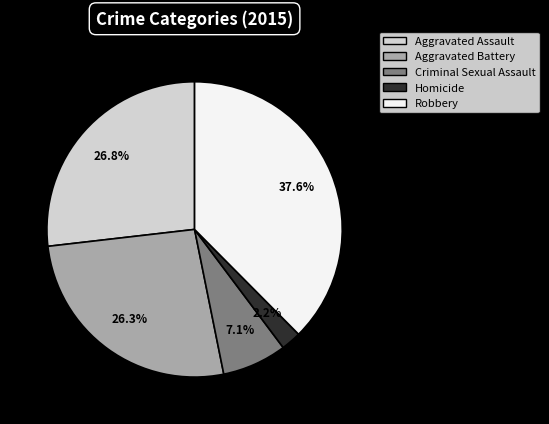

What is the largest slice in the pie chart?

Robbery